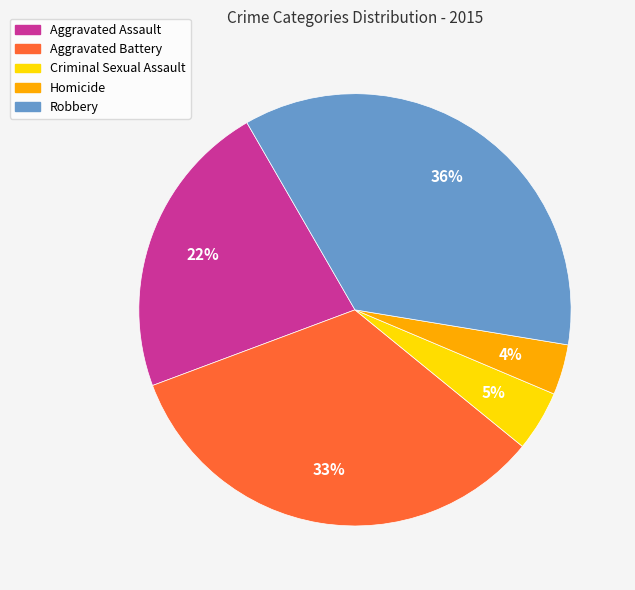

What is the smallest slice in the pie chart?

Homicide